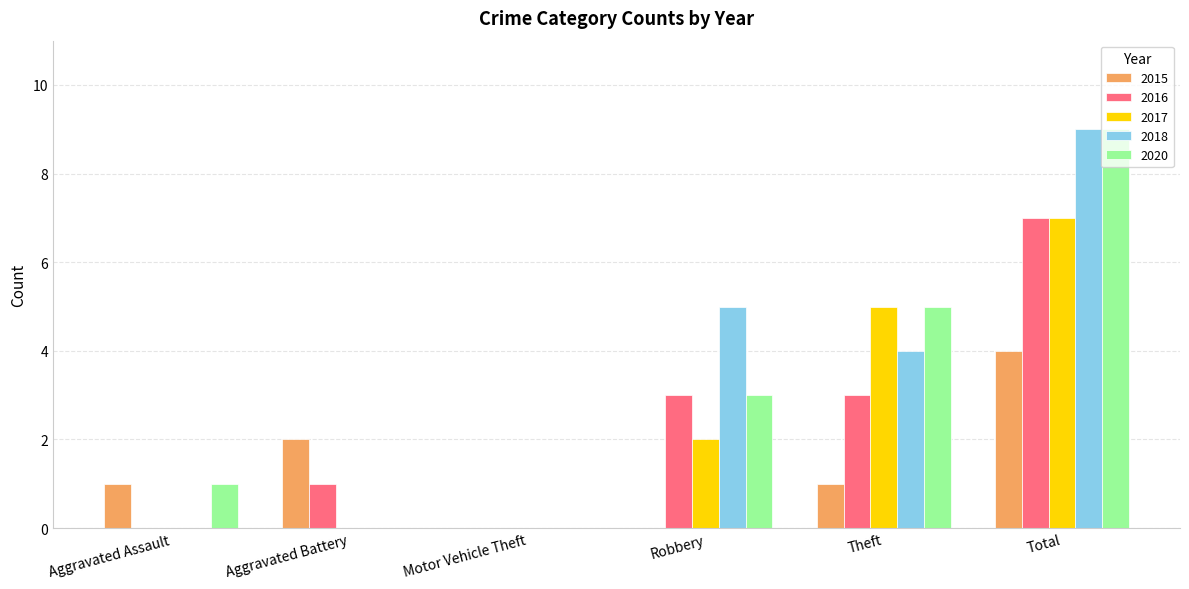

Is the value of 2020 at Total greater than the value of 2017 at Robbery?

Yes